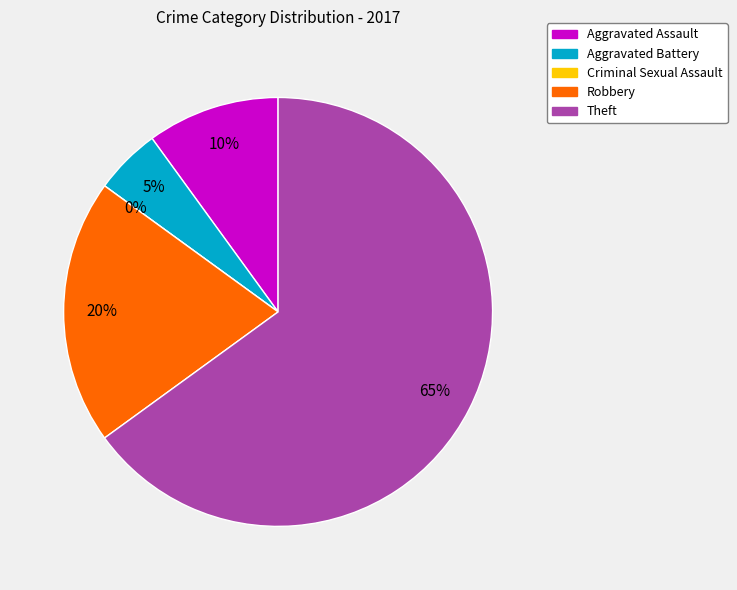

Is it true that Robbery is 20% of the pie?

True